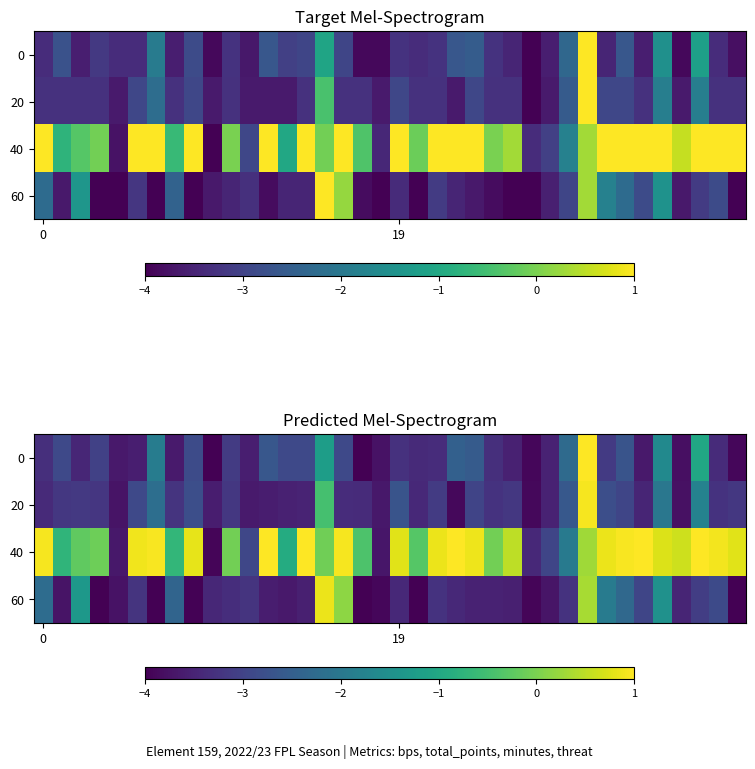

What is the maximum value shown in the chart?

1.0